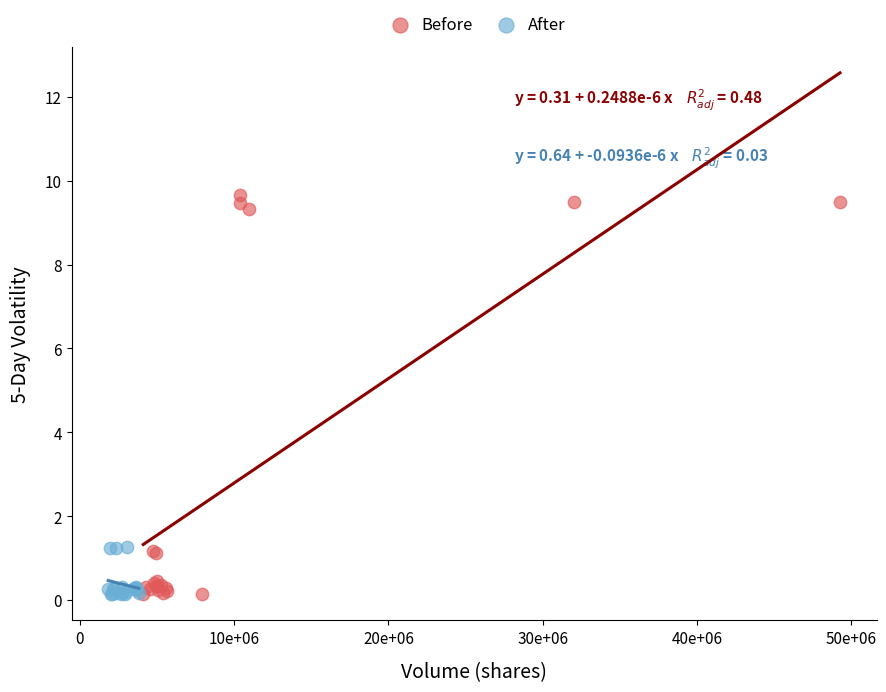

Which series has the widest spread of Y values?

Before